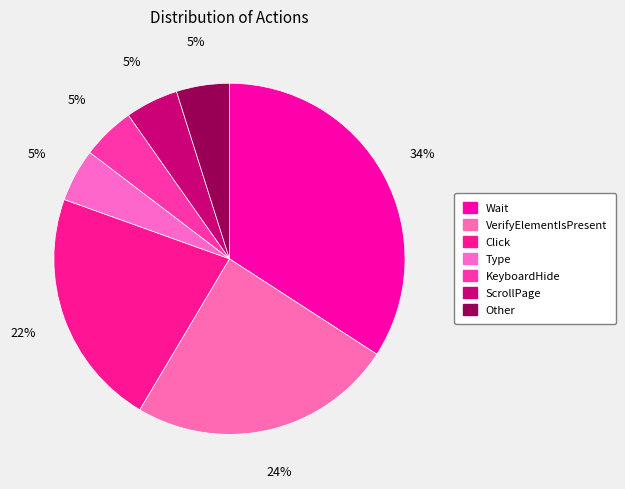

Is VerifyElementIsPresent the majority of the pie?

No